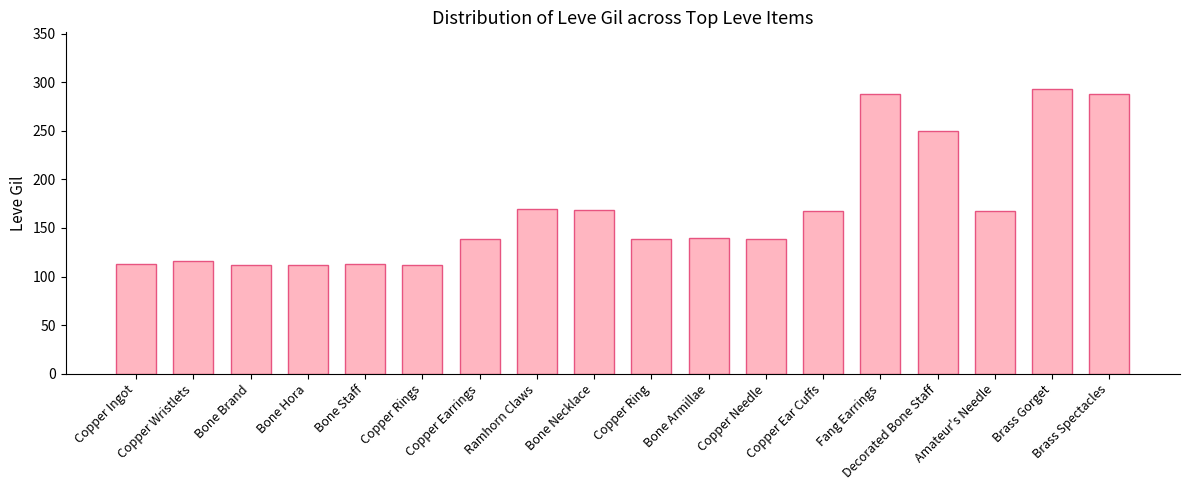

What is the minimum value shown in the chart?

112